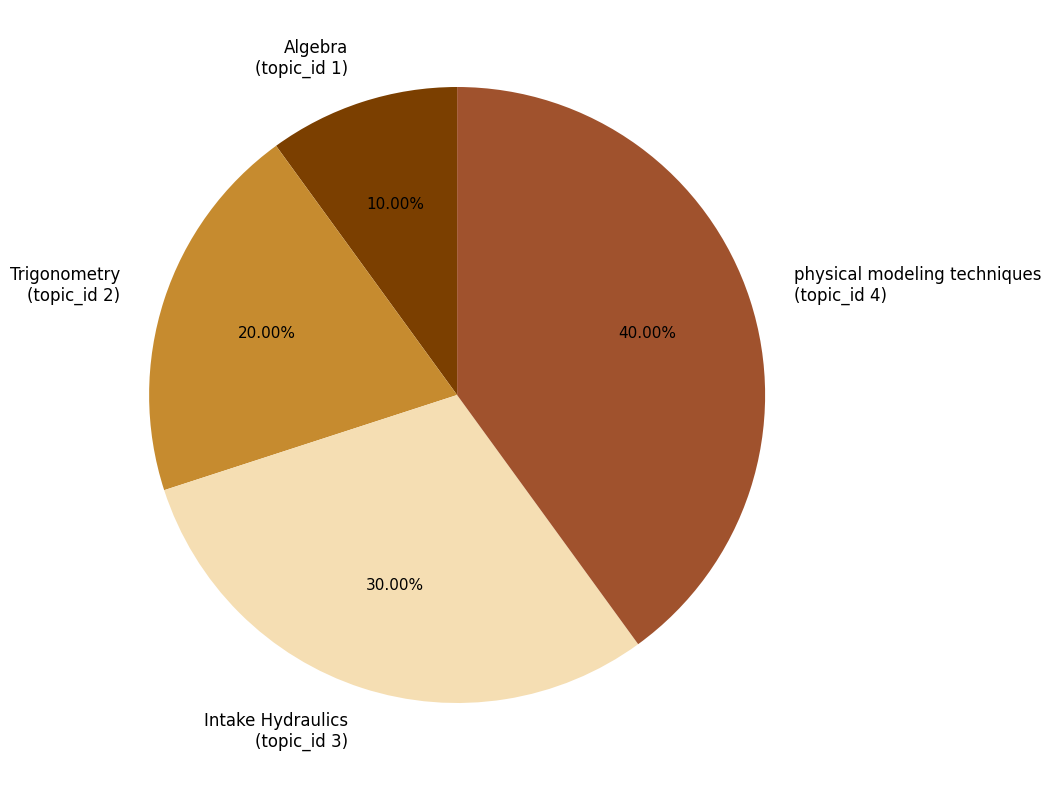

To the nearest percent, what is the average slice percentage?

25%